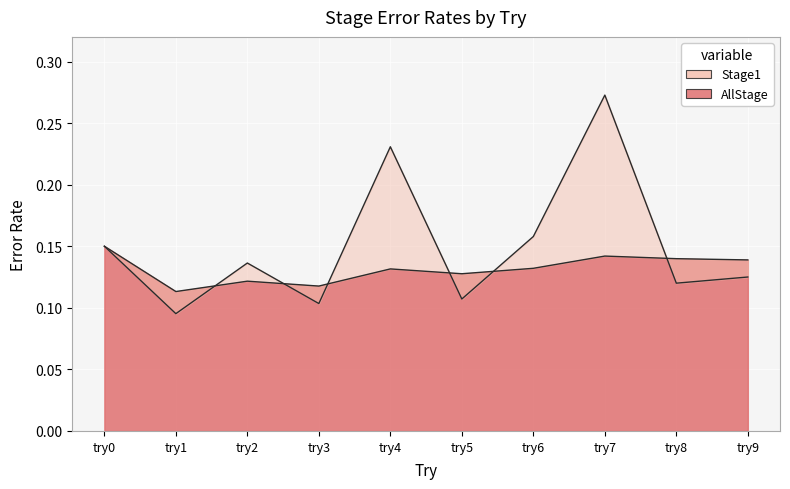

What are all the series names shown in the legend?

Stage1, AllStage